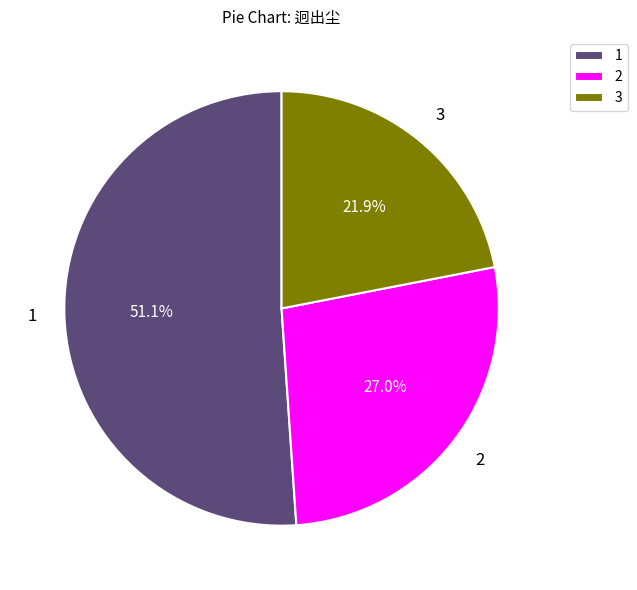

Which category accounts for the majority?

1